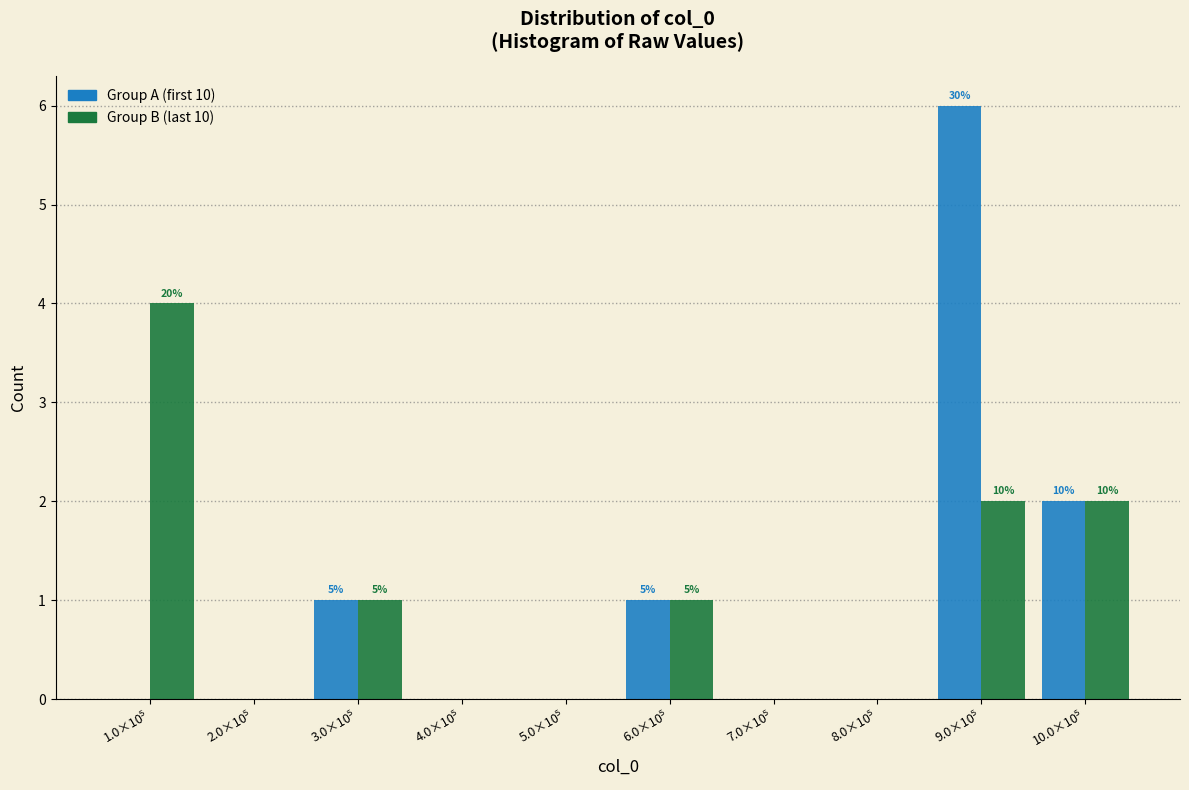

What is the maximum value shown in the chart?

6